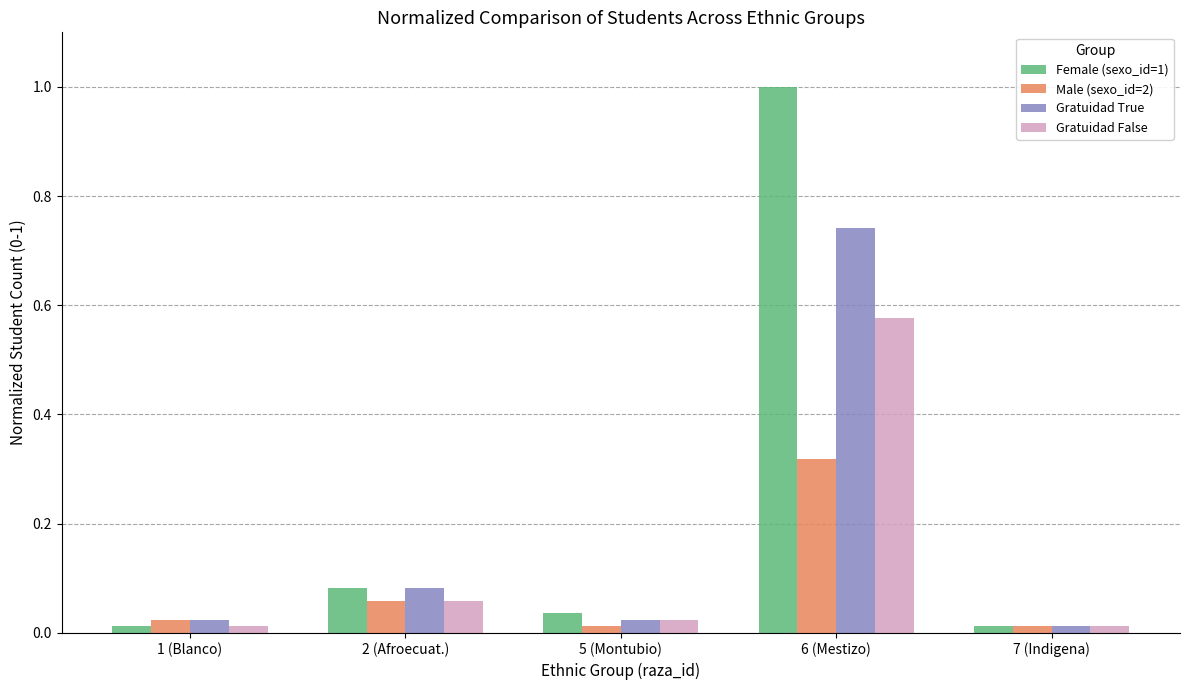

Rank the series by their maximum value, from highest to lowest.

Female (sexo_id=1), Gratuidad True, Gratuidad False, Male (sexo_id=2)